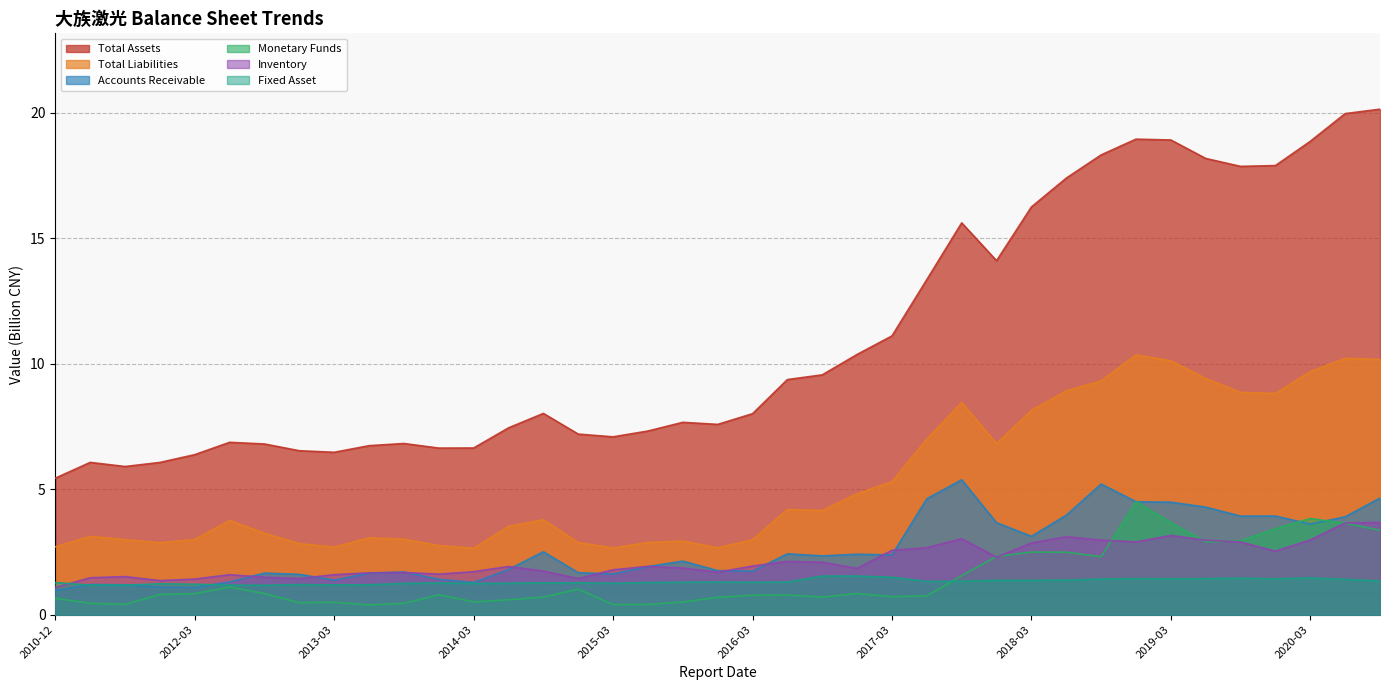

What is the greatest value displayed?

20.1